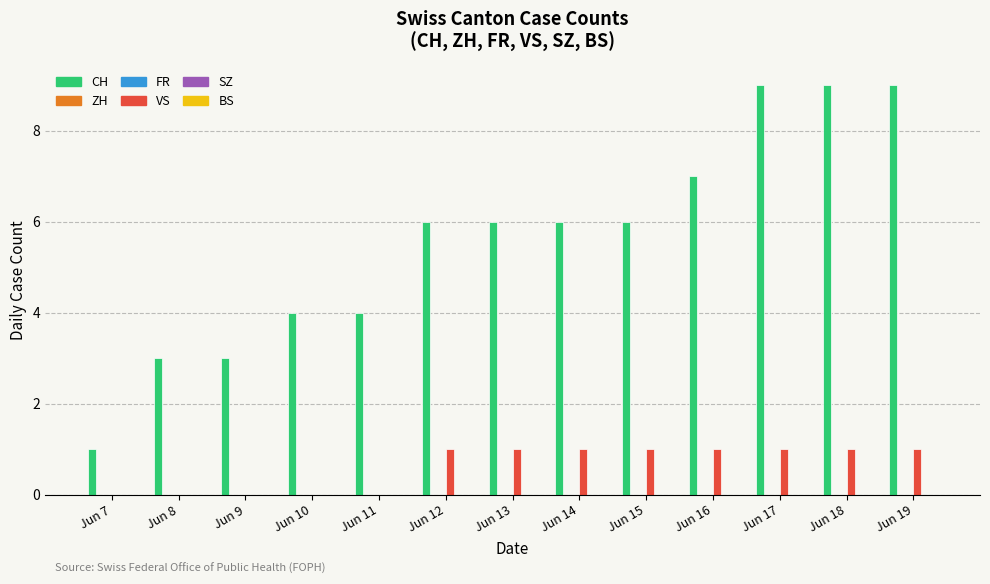

At which category is the sum across all series the highest?

Jun 17